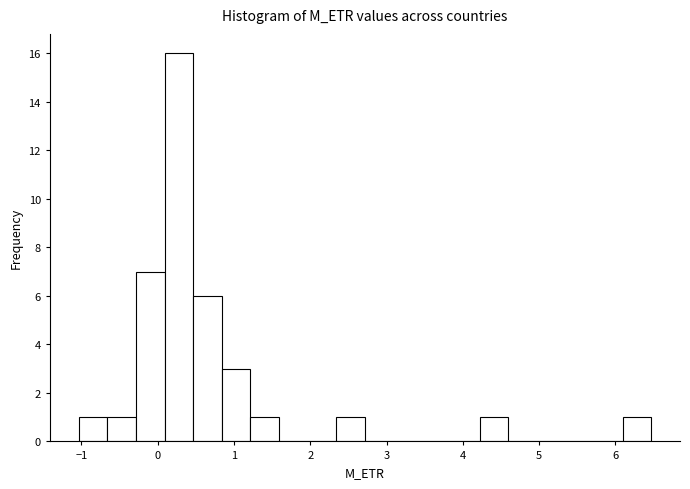

Read against the x-axis, roughly where is the centre of the tallest bar?

0.3